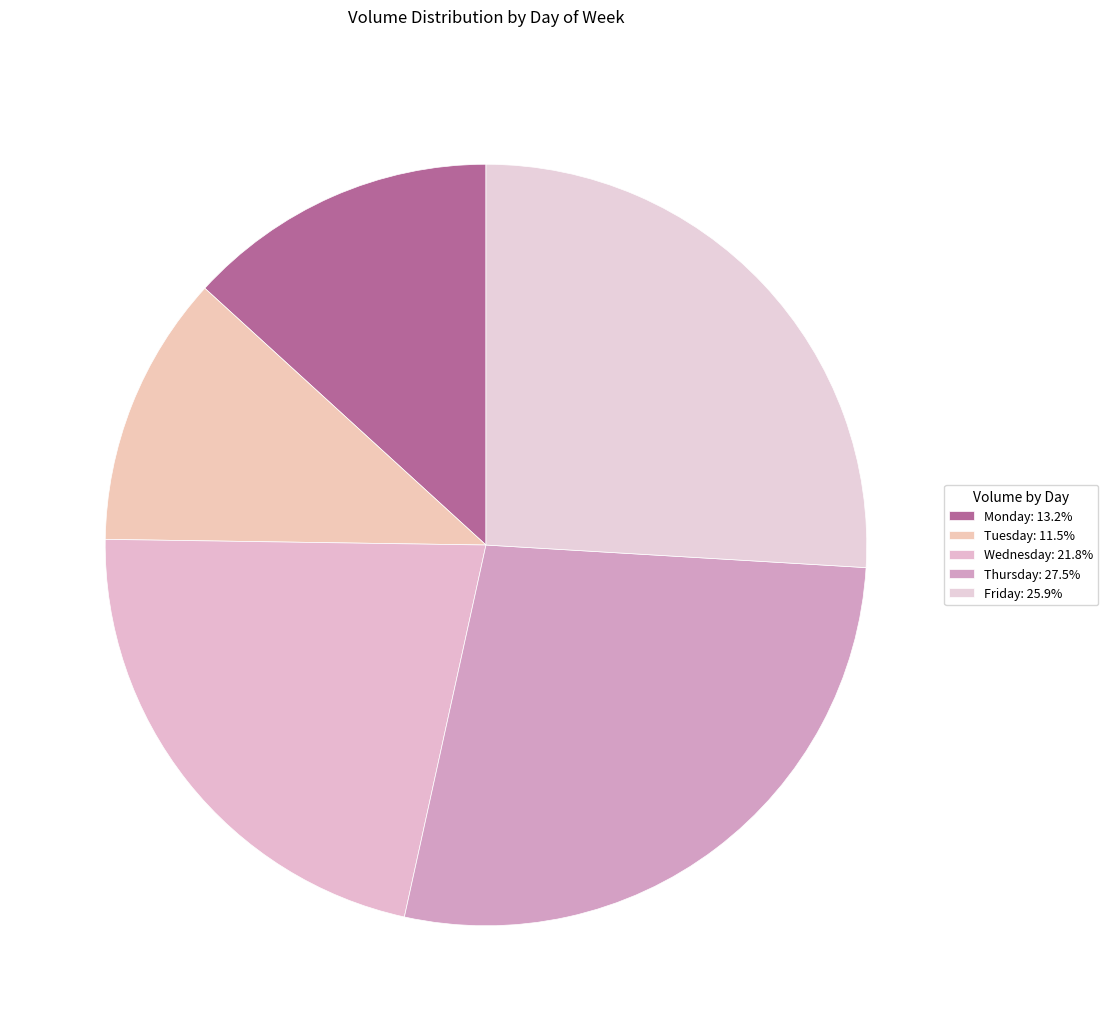

Is it true that Wednesday is 37% of the pie?

False